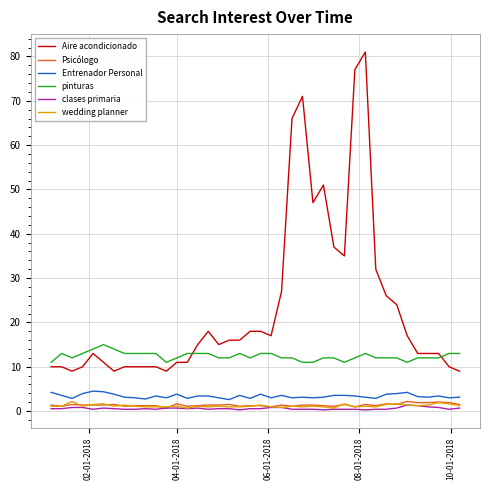

What is the greatest value displayed?

81.0